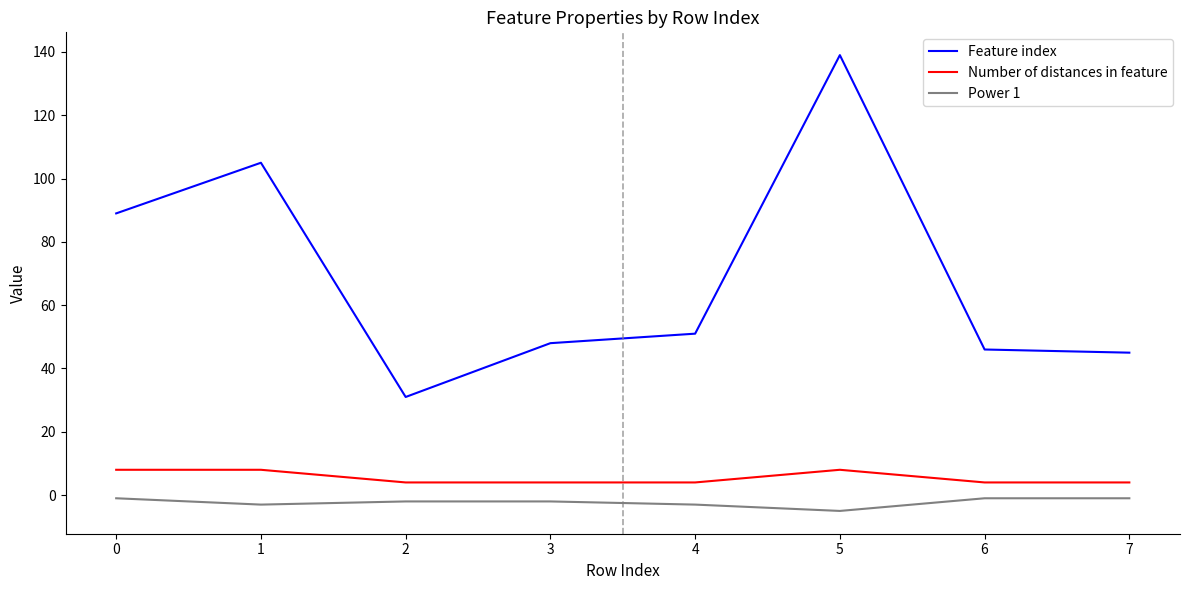

List the series in order of their peak value, highest first.

Feature index, Number of distances in feature, Power 1